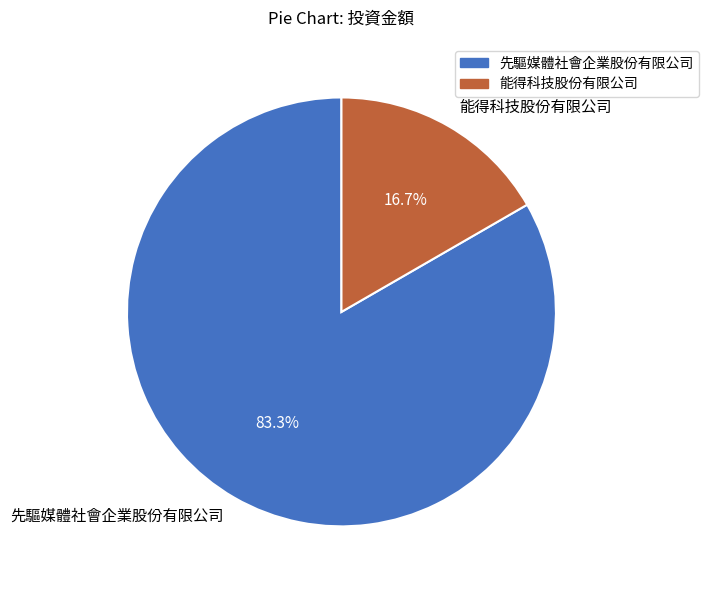

To the nearest percent, what portion does 先驅媒體社會企業股份有限公司 represent?

83%